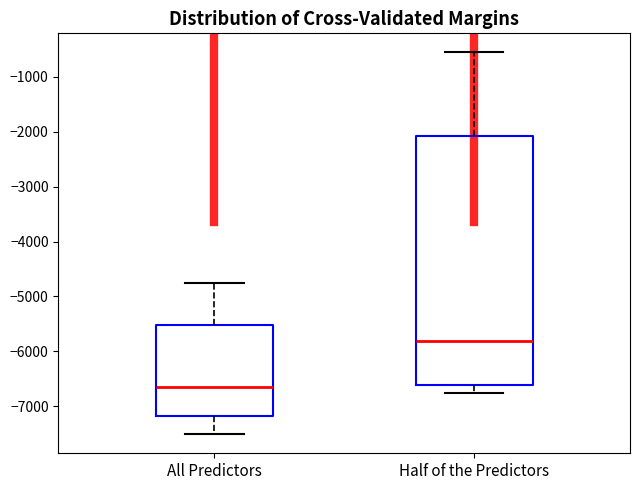

Reading left to right, read every box against the y-axis: the position of its median line, the range the box covers, and the ends of its whiskers. The values are not printed on the chart, so give them approximately, as read against the axis.

All Predictors: median -6700, box -7200 to -5500, whiskers -7500 to -4800
Half of the Predictors: median -5800, box -6600 to -2100, whiskers -6800 to -600